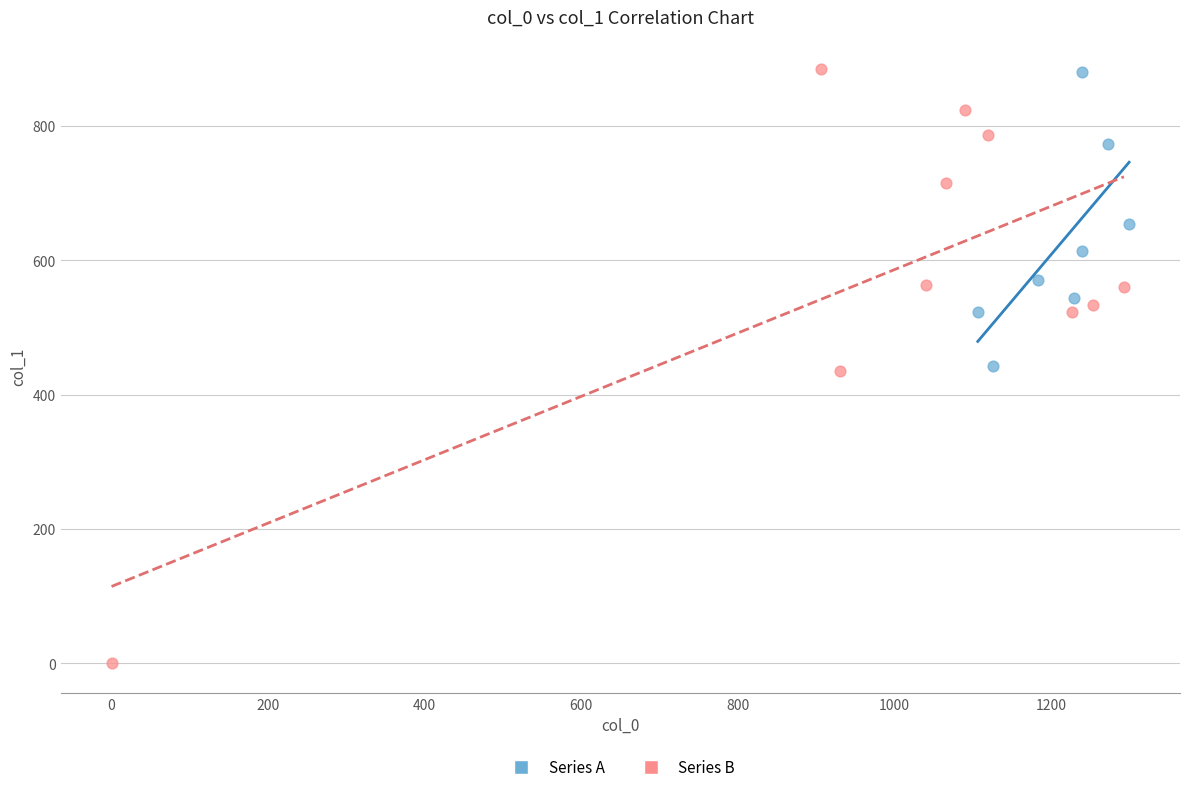

Which series contains the lowest Y value?

Series B